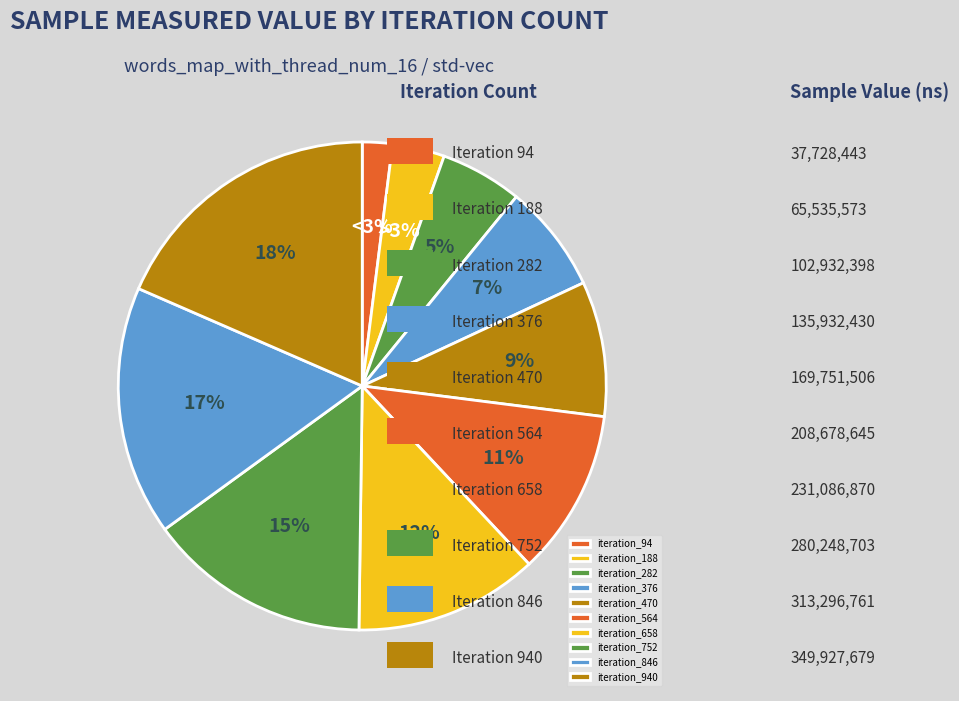

Which category has the biggest portion of the pie?

940